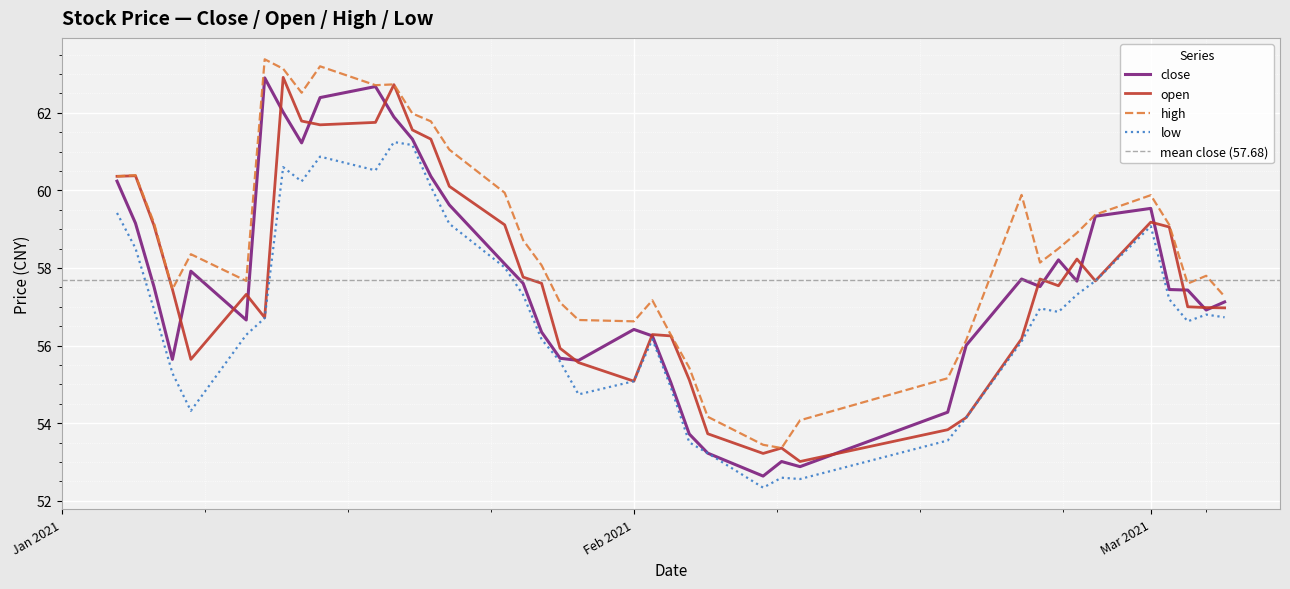

True or false: open and low intersect in this chart.

False